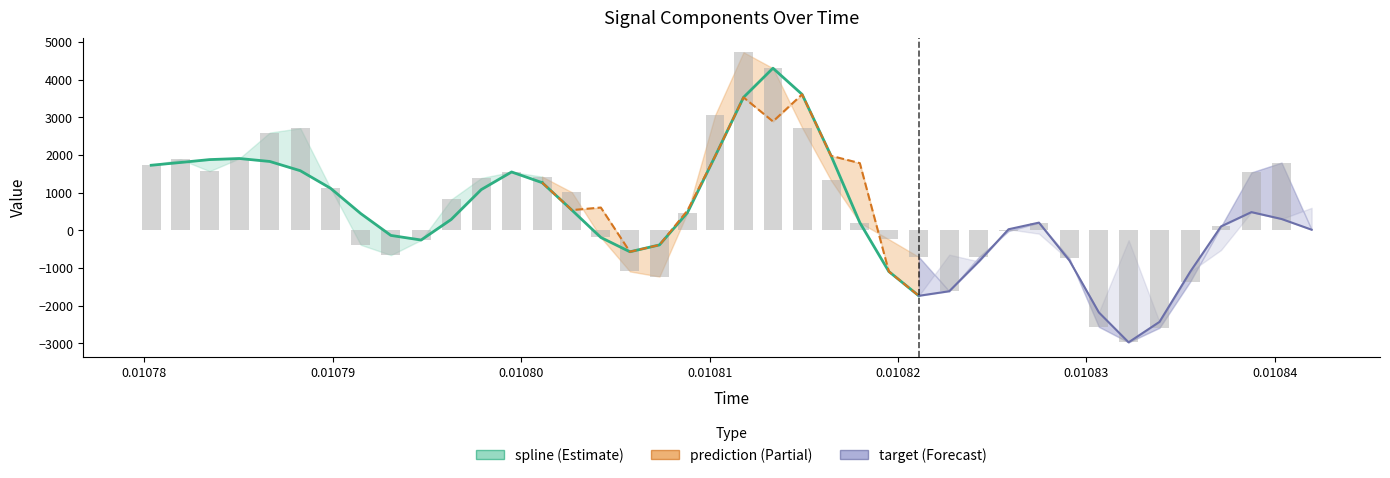

How many values in prediction are above zero?

10